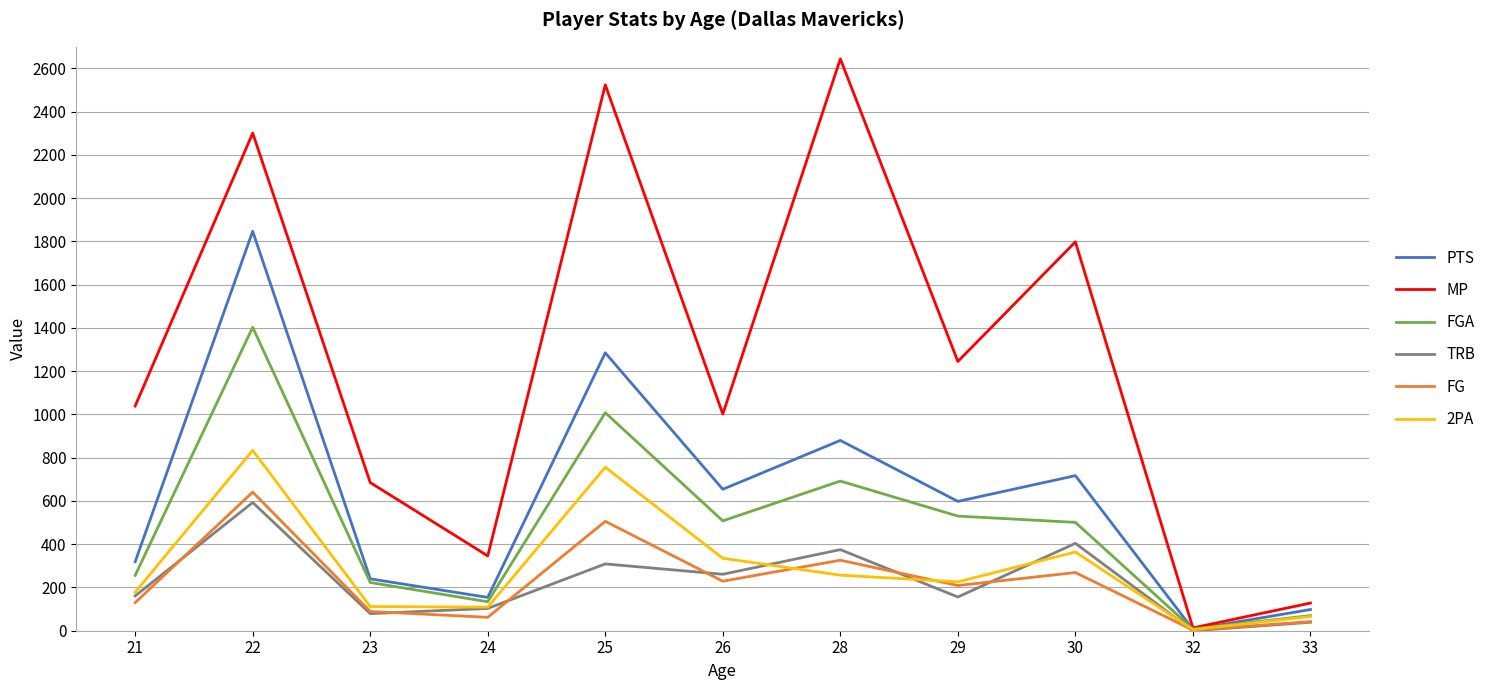

Between which two adjacent categories do FG and 2PA first intersect?

26 and 28